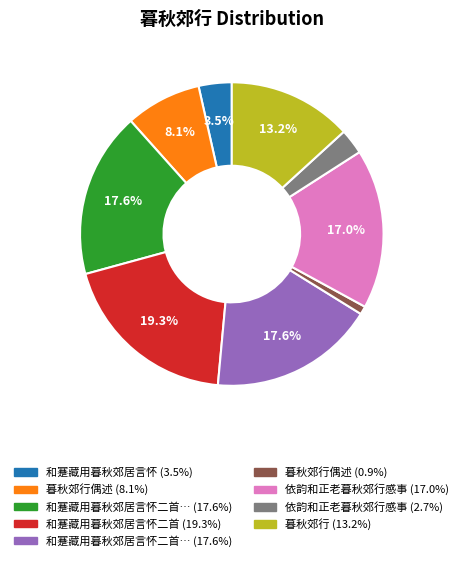

Does any single category account for the majority?

No